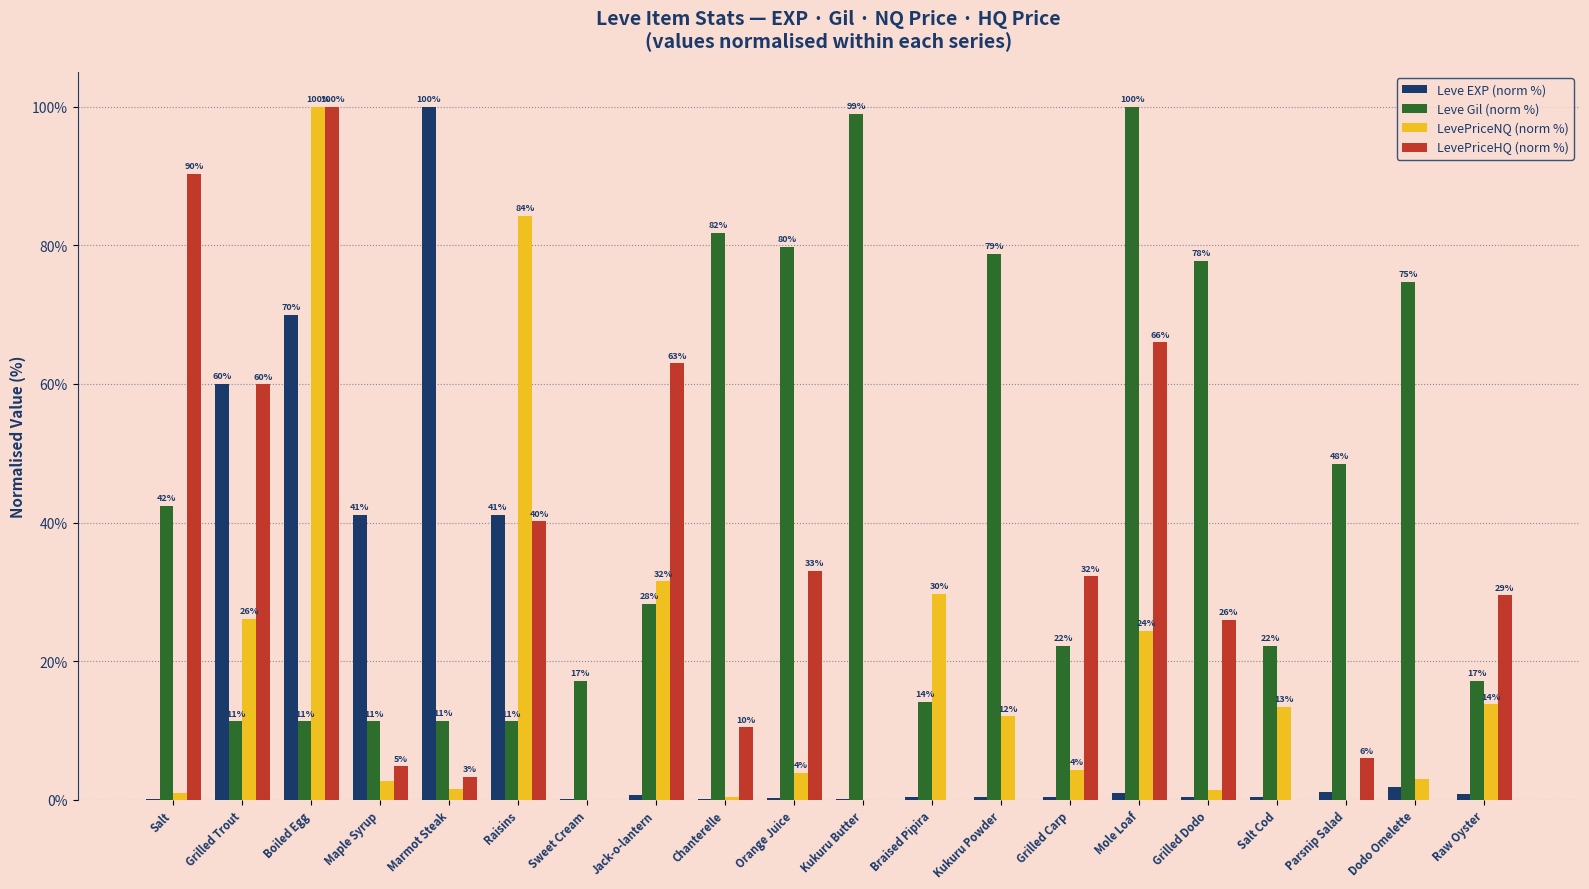

The LevePriceHQ (norm %) series shows 1.7 at Parsnip Salad. True or false?

False